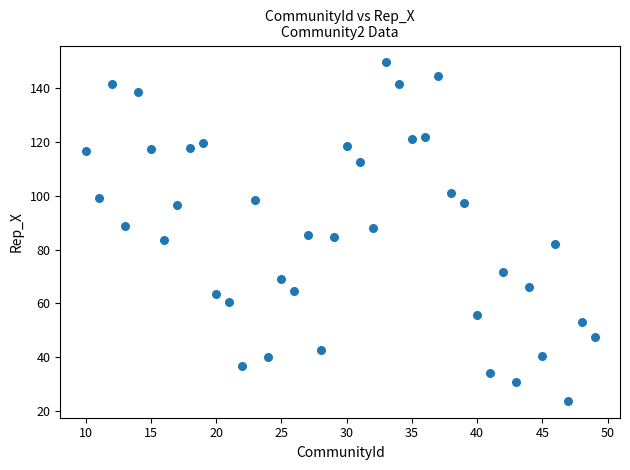

What is the range of Y values (max minus min)?

125.8